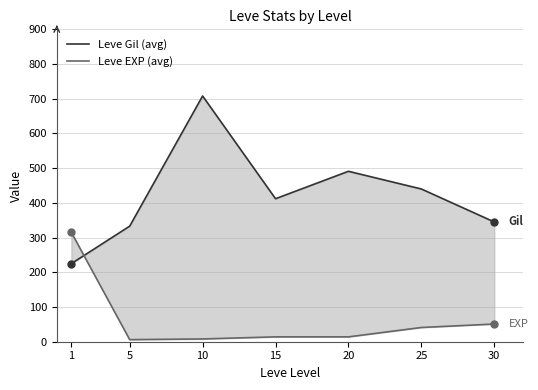

Which series changed the most between 1 and 25?

Leve EXP (avg)